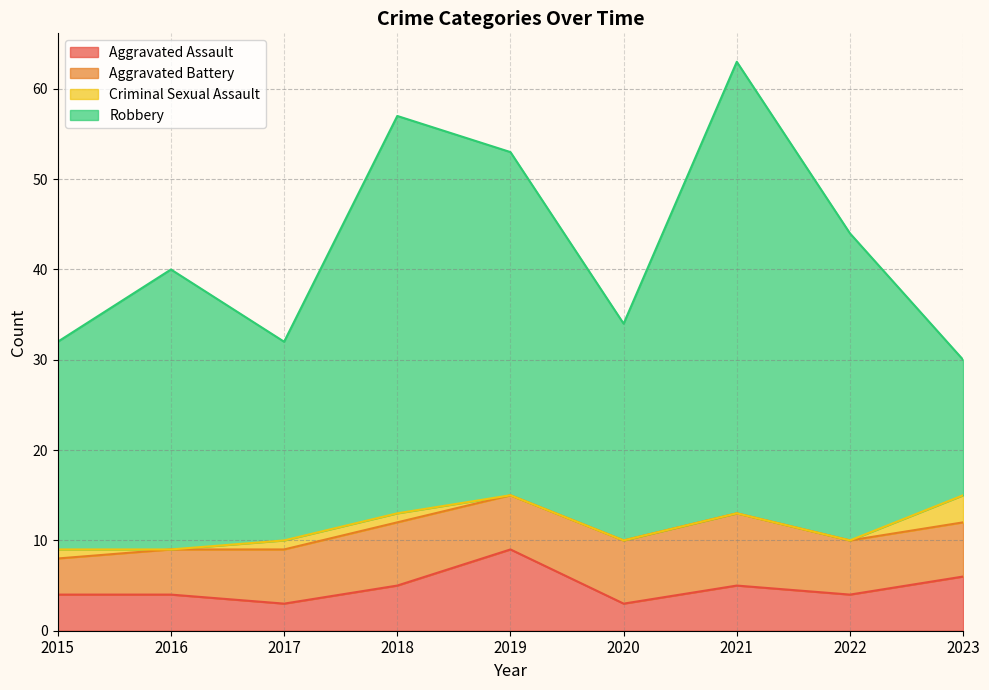

True or false: Criminal Sexual Assault and Robbery cross at least once.

False